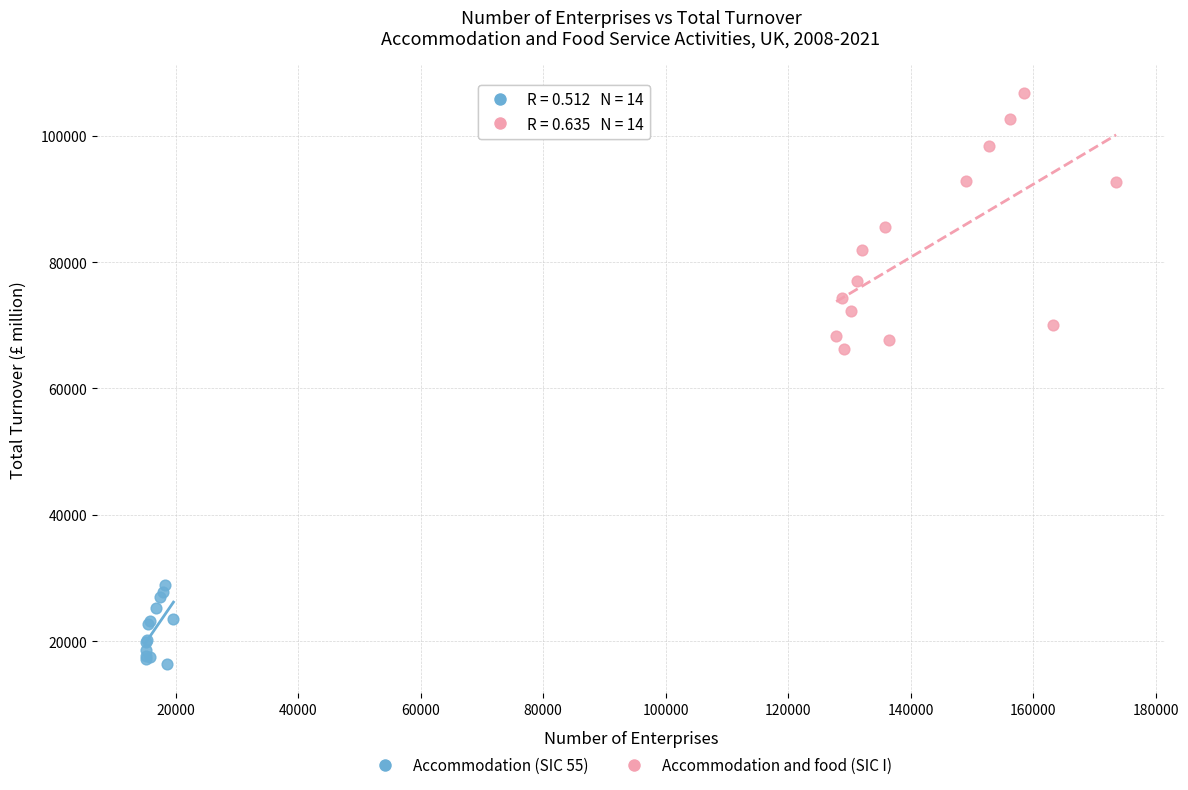

Which series reaches the minimum Y coordinate?

Accommodation (SIC 55)